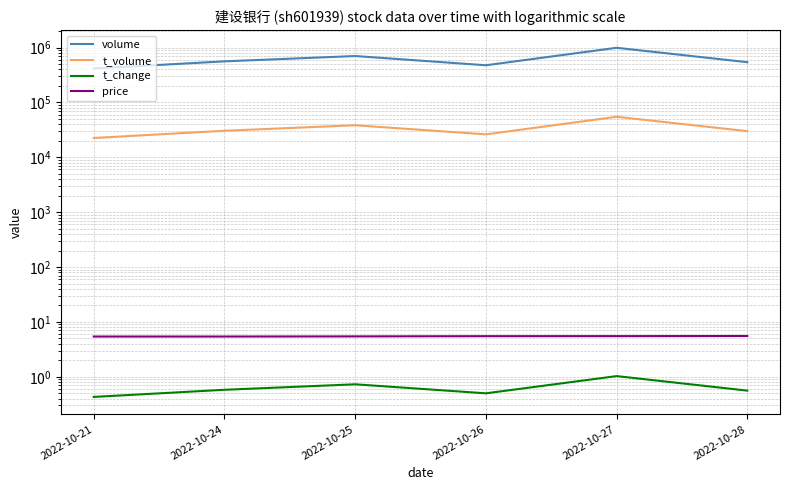

Reading right to left, transcribe all the data shown in this chart.

volume: 541672.0	990860.0	475932.0	701270.0	560792.0	415457.0
t_volume: 29958.0	54770.0	26192.0	38391.0	30458.0	22489.0
t_change: 0.6	1.0	0.5	0.7	0.6	0.4
price: 5.5	5.5	5.5	5.5	5.4	5.4